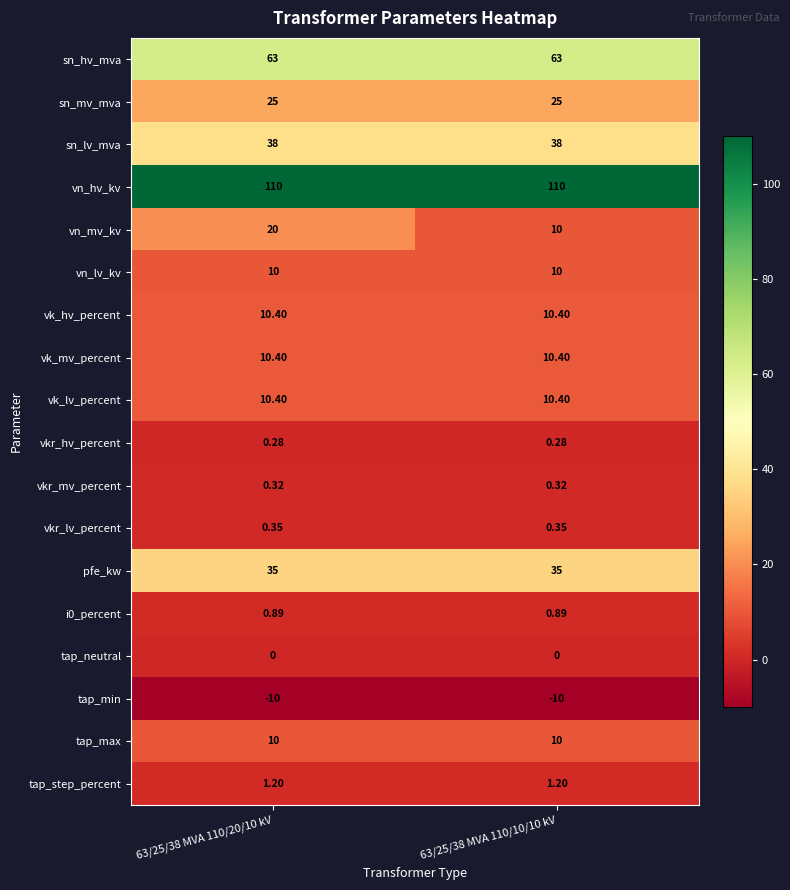

At how many categories does at least one series exceed 9?

2